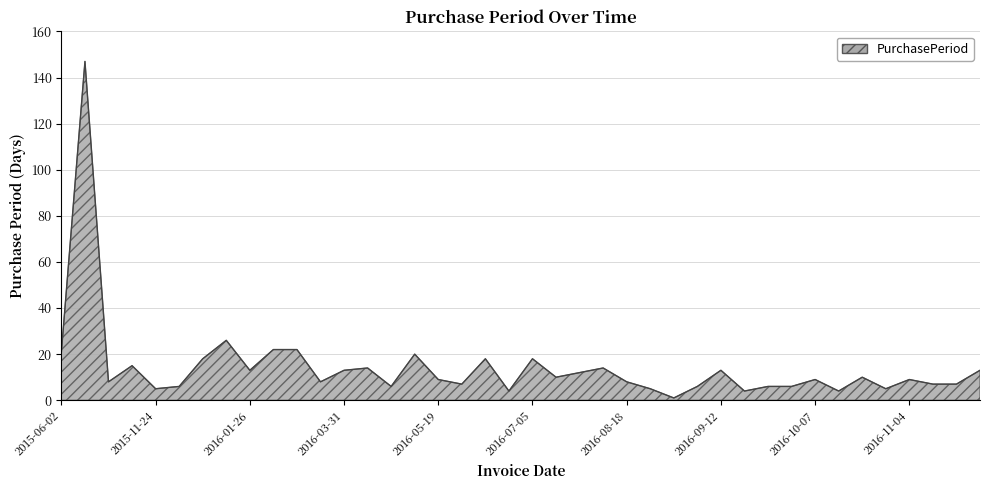

What is the greatest value displayed?

147